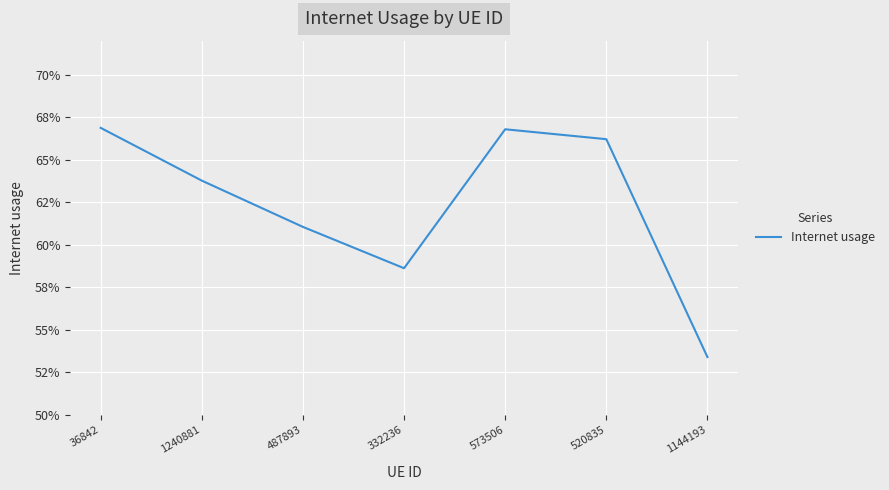

Reading left to right, transcribe all the data shown in this chart.

0.7	0.6	0.6	0.6	0.7	0.7	0.5